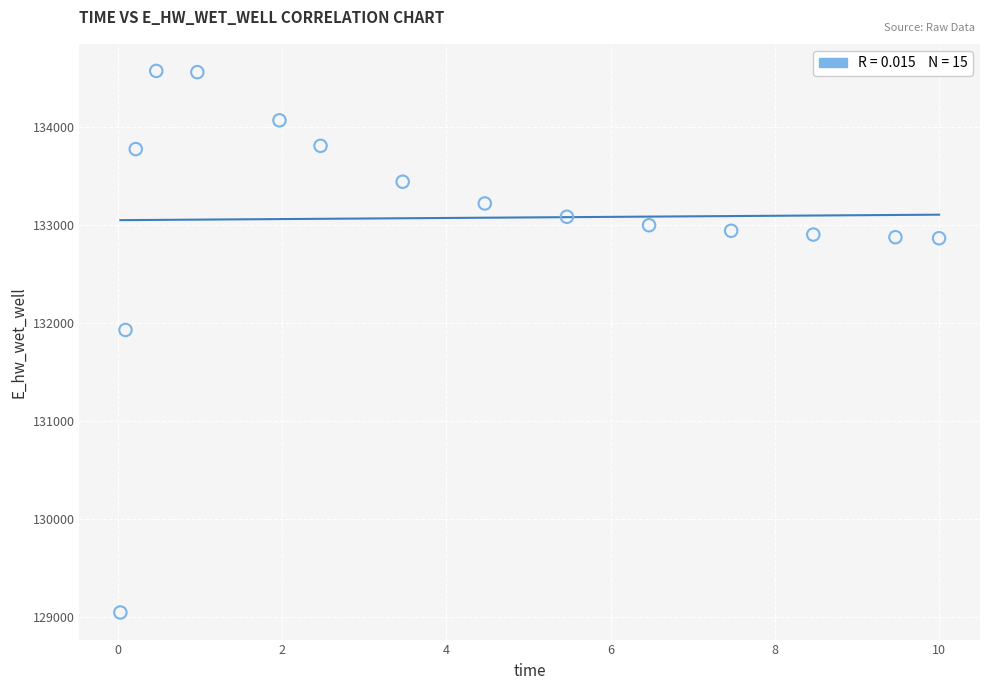

What is the range of Y values (max minus min)?

5520.7